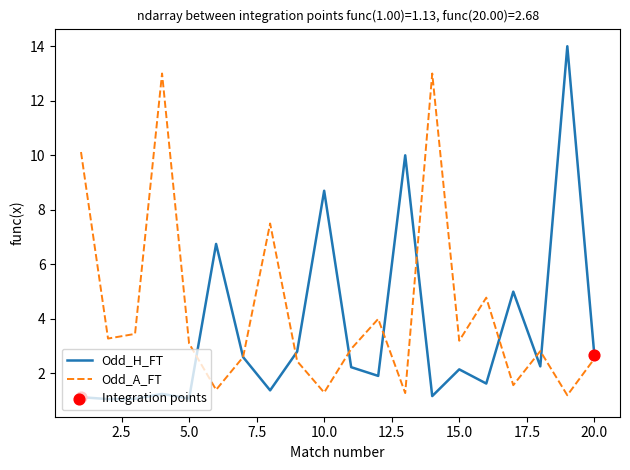

Which series has the widest spread of values?

Odd_H_FT